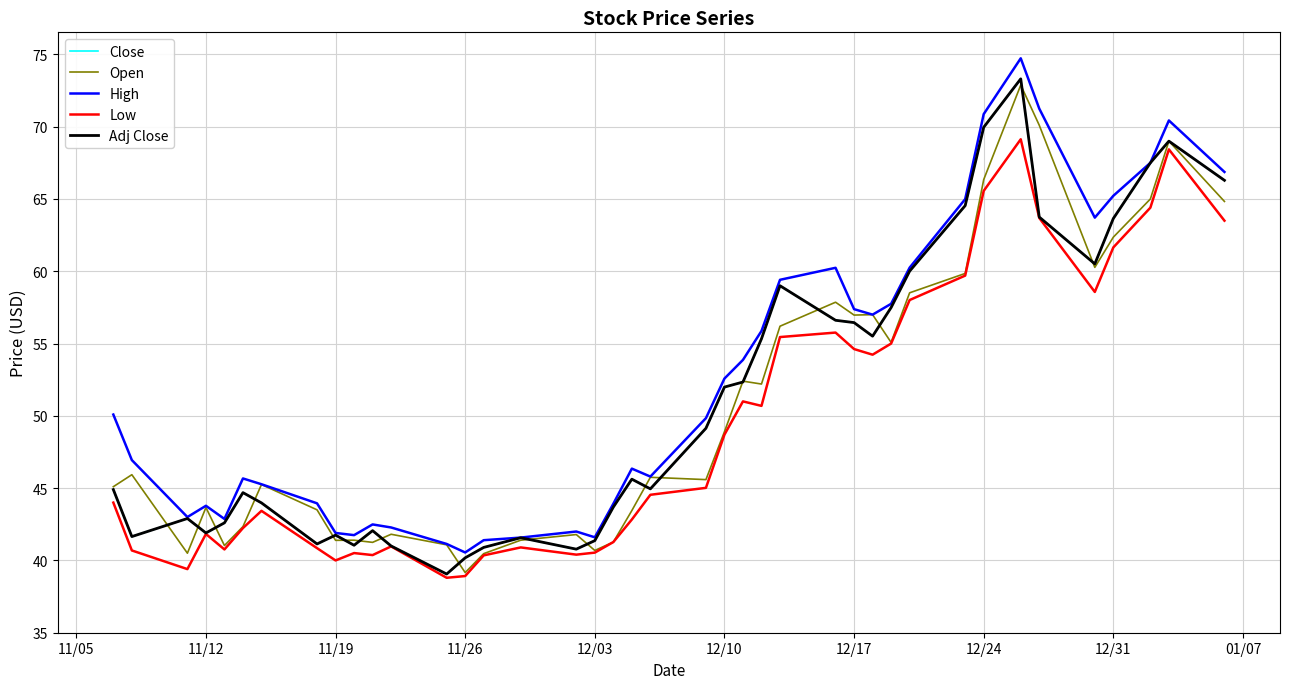

What is the value of the Open point at the 12th from the left?

41.8